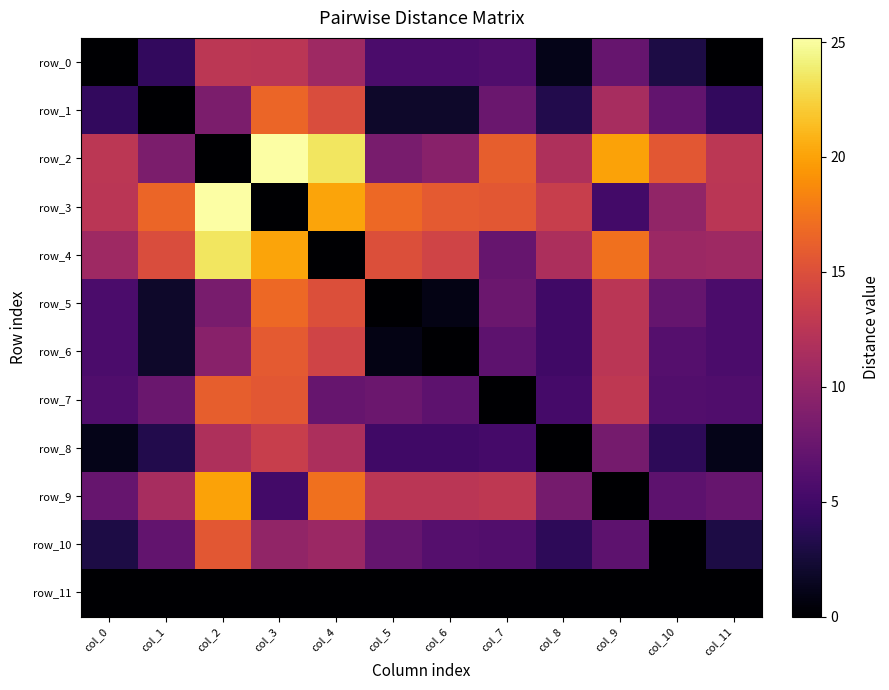

What is the sum of the row_4 values at col_5 and col_2?

38.5